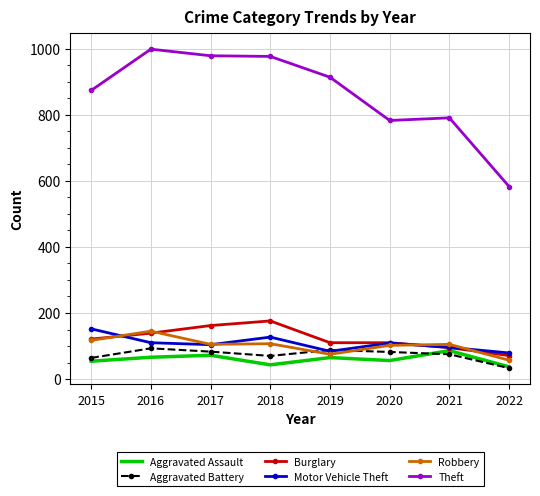

What is the highest value of the Burglary series?

176